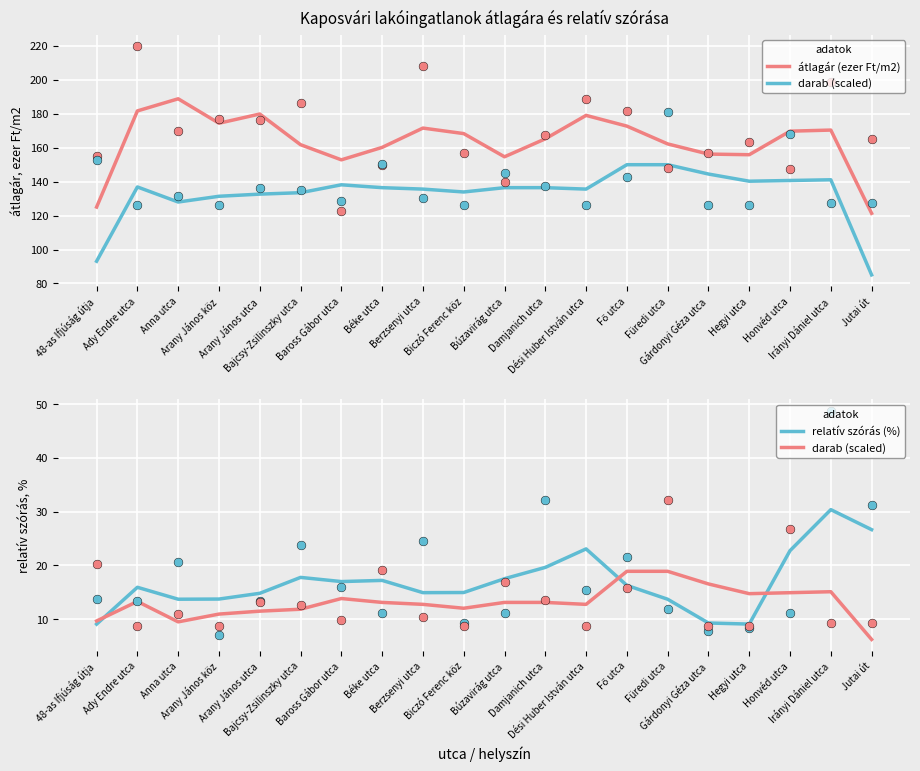

Is the value of relatív szórás (%) at Arany János köz greater than the value of átlagár (ezer Ft/m2) at Anna utca?

No